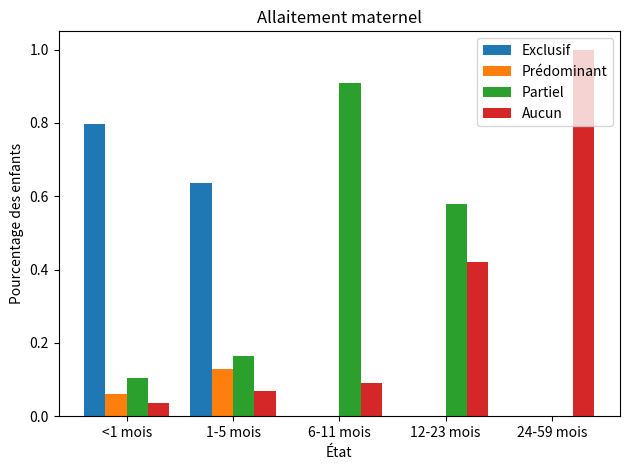

How many data points does each series have?

5